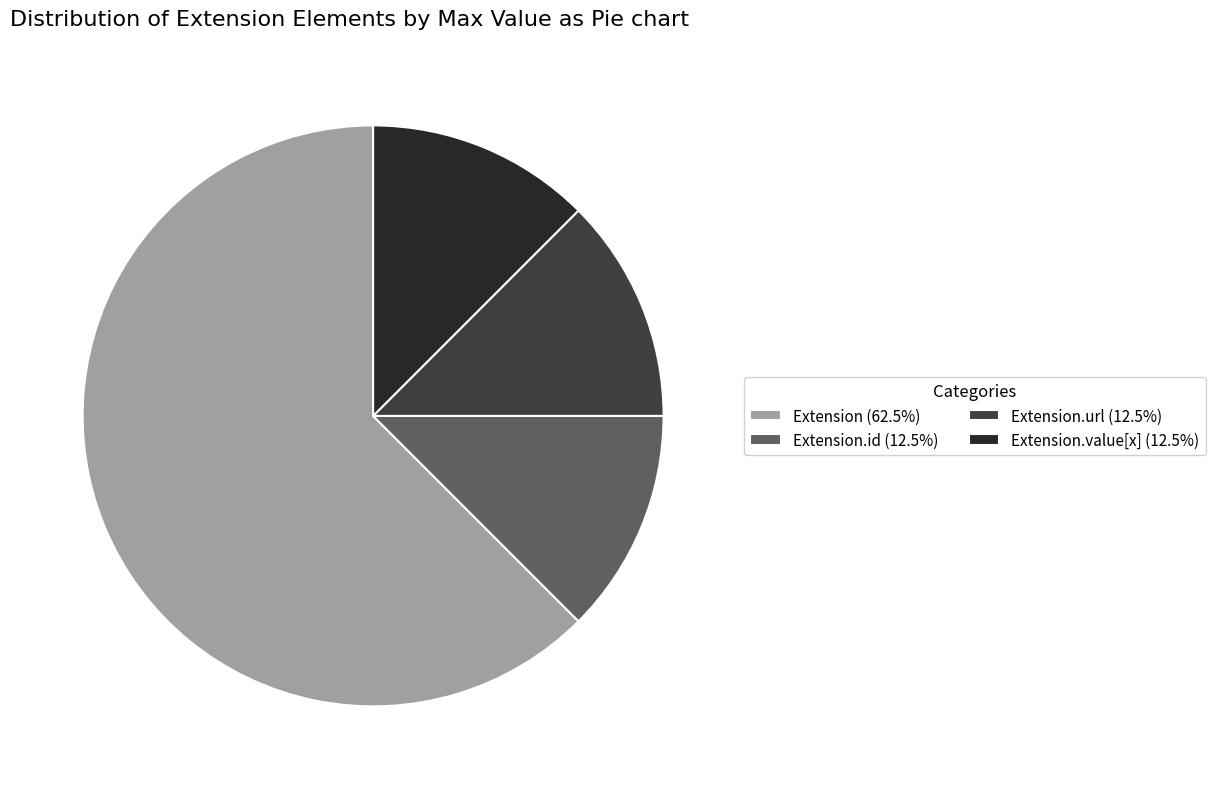

Approximately how many times larger is the value at Extension.value[x] (12.5%) compared to Extension.url (12.5%)?

1.0